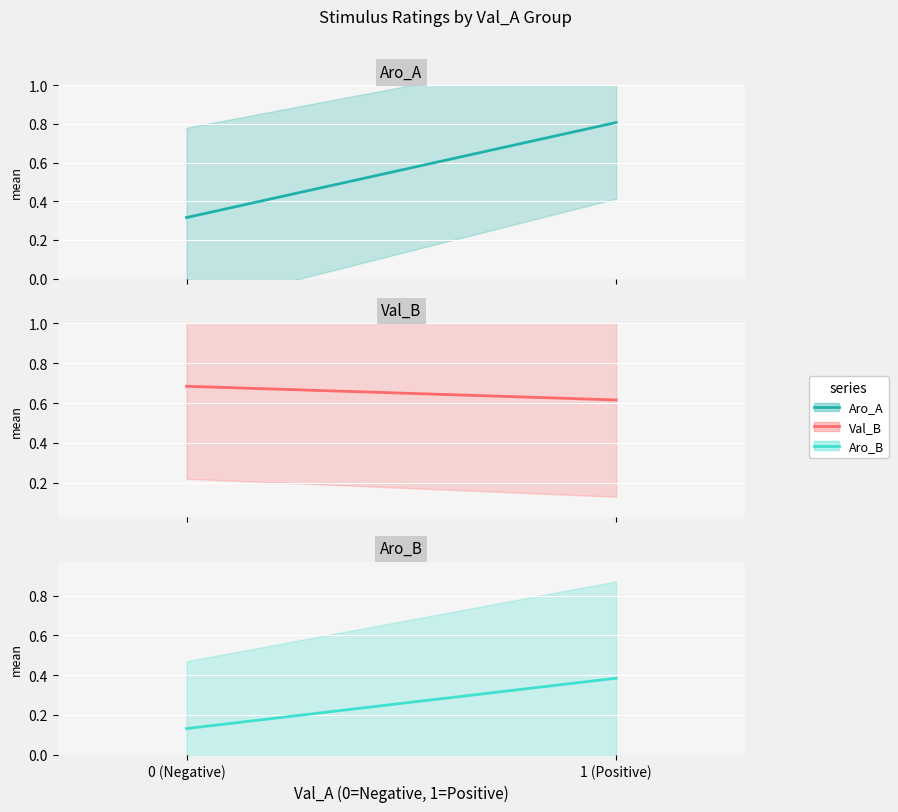

List the series in order of their overall mean, lowest first.

Aro_B, Aro_A, Val_B